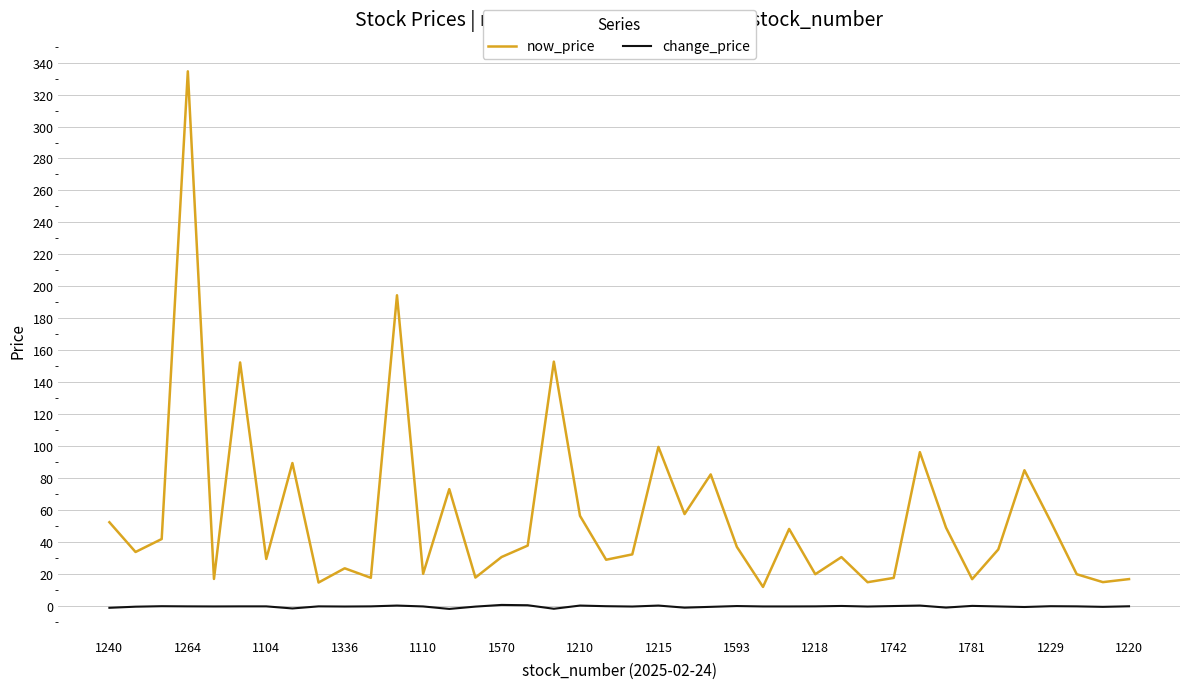

Which series has the widest spread of values?

now_price